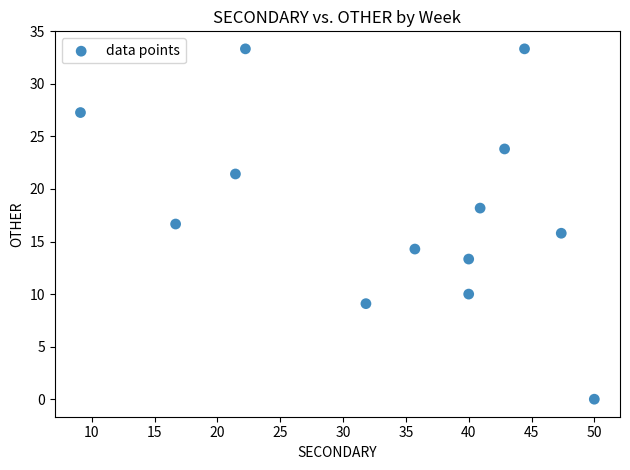

What is the range of X values (max minus min)?

40.9